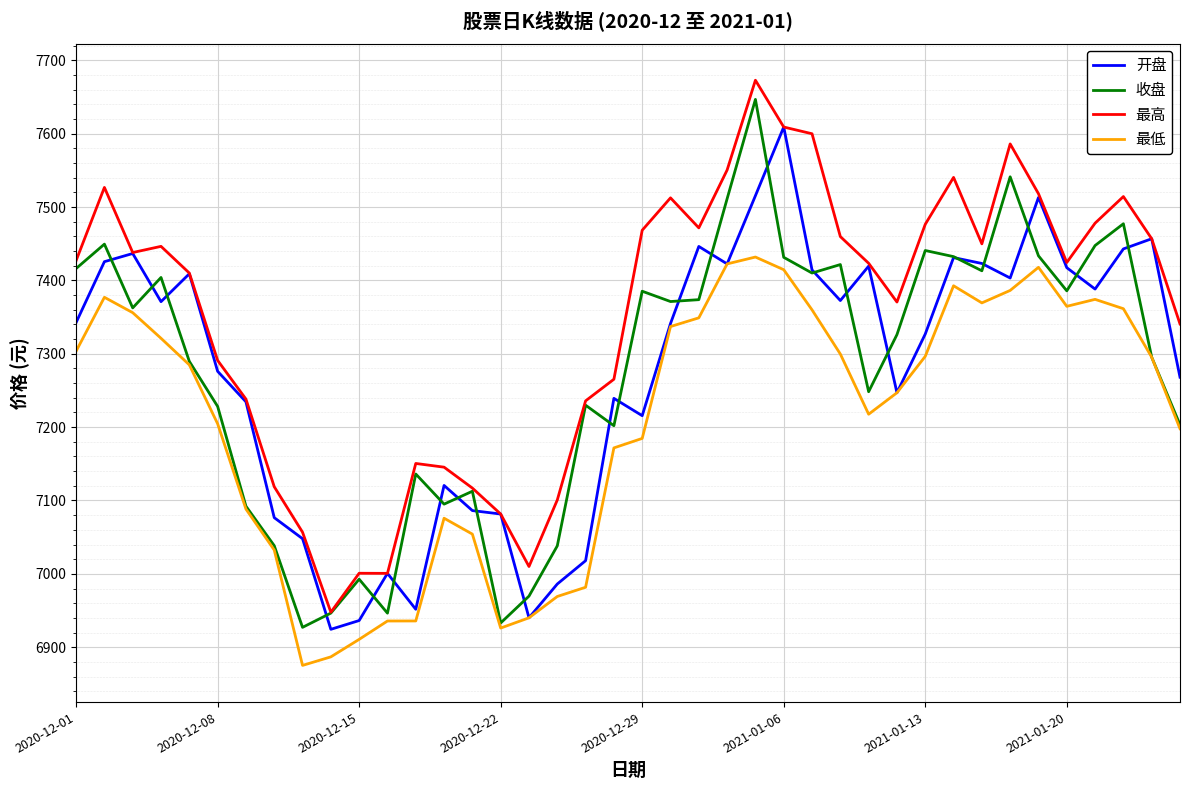

Which series has the largest total across all categories?

最高